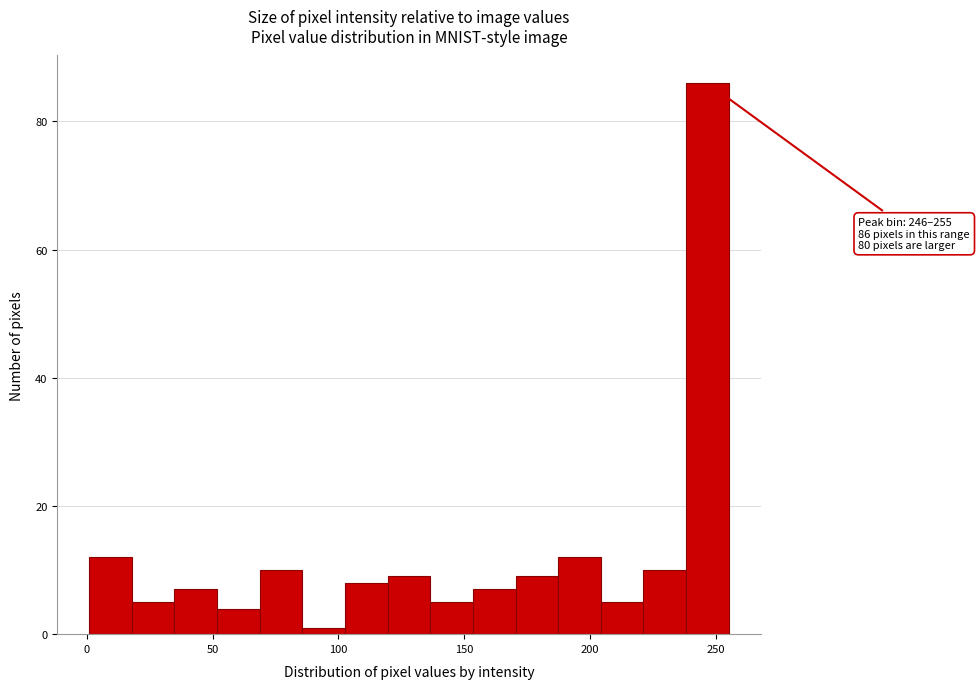

Around what value on the x-axis is the tallest bar? Give the approximate position of its centre, as read against the axis.

245